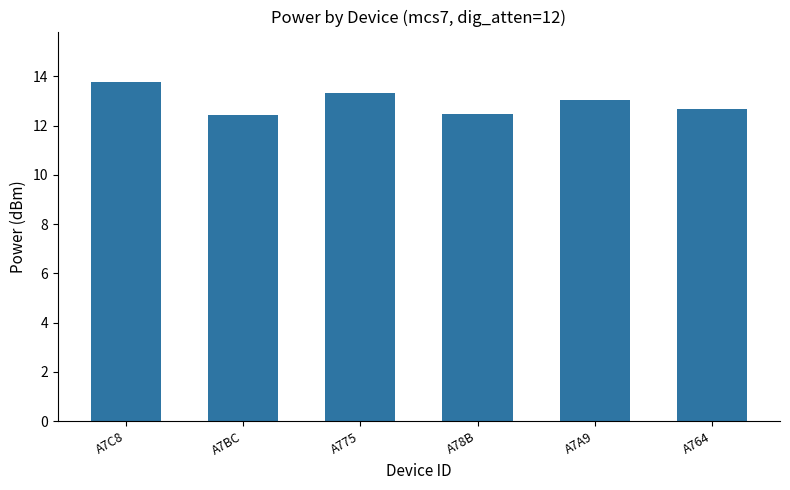

What is the greatest value displayed?

13.8